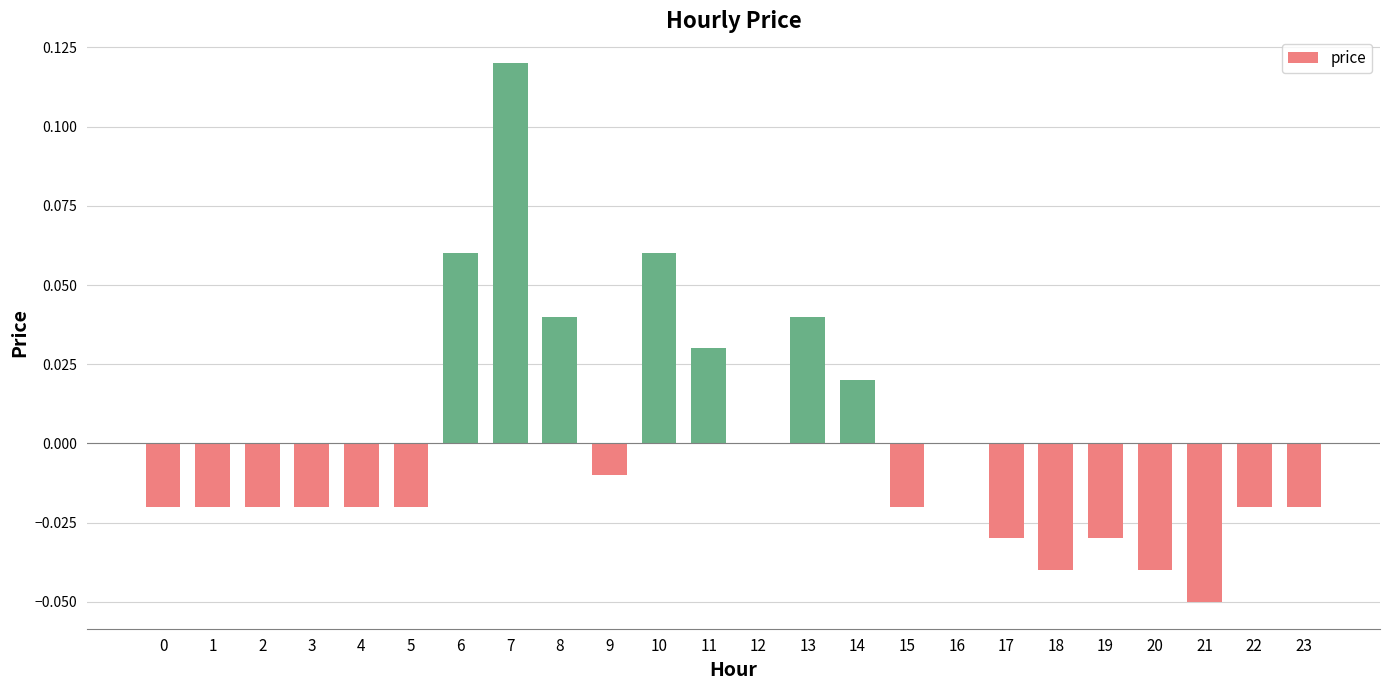

Which has a higher value, 10 or 21?

10